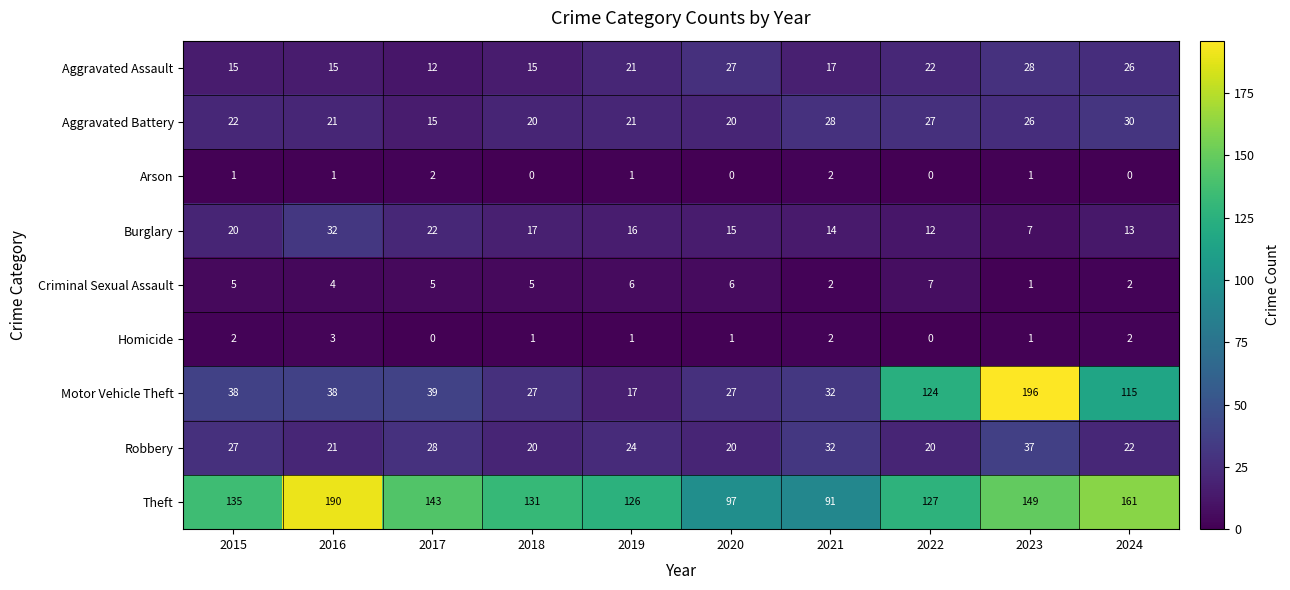

Where is Theft nearest to the value 140?

2017